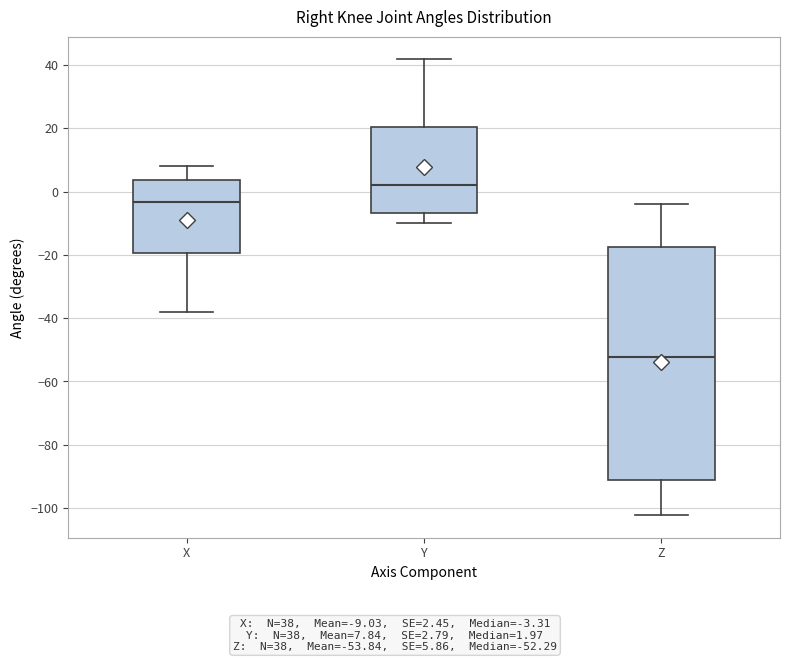

Comparing the boxes themselves (not the whiskers), which one is the tallest?

Z